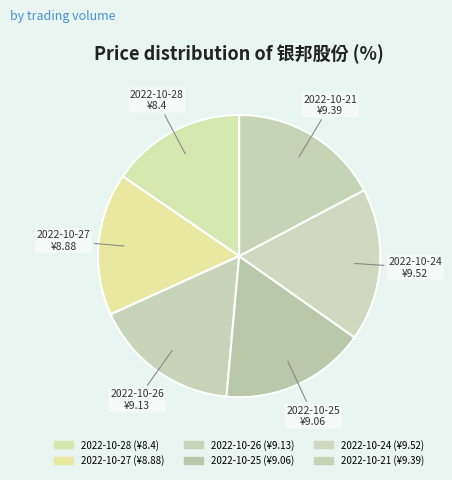

How many slices are in this pie chart?

6